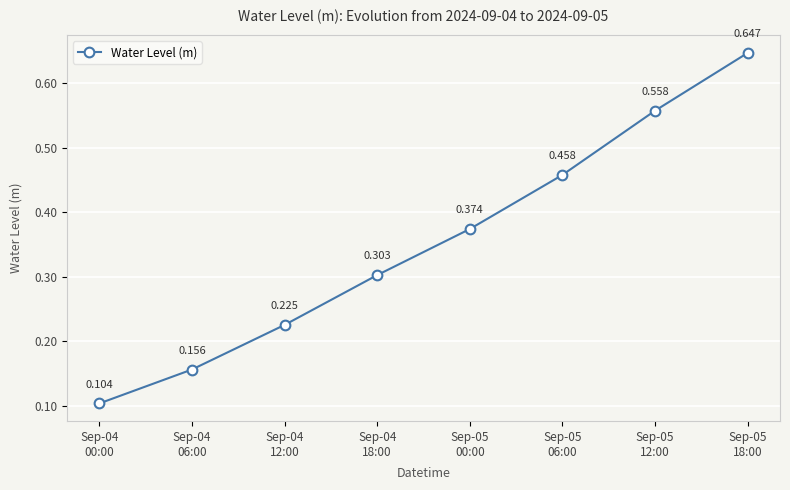

Rank the categories by value from highest to lowest.

Sep-05
18:00, Sep-05
12:00, Sep-05
06:00, Sep-05
00:00, Sep-04
18:00, Sep-04
12:00, Sep-04
06:00, Sep-04
00:00